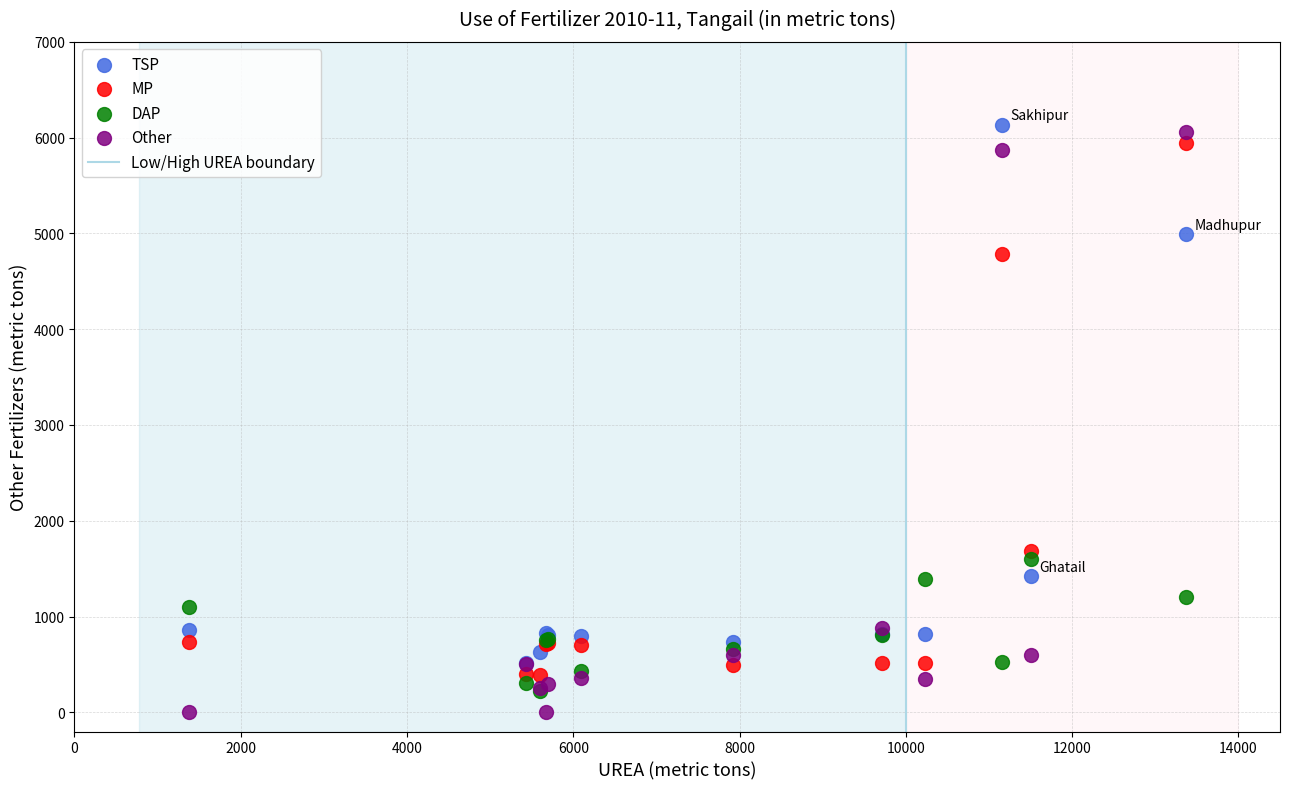

Which series reaches the minimum Y coordinate?

Other